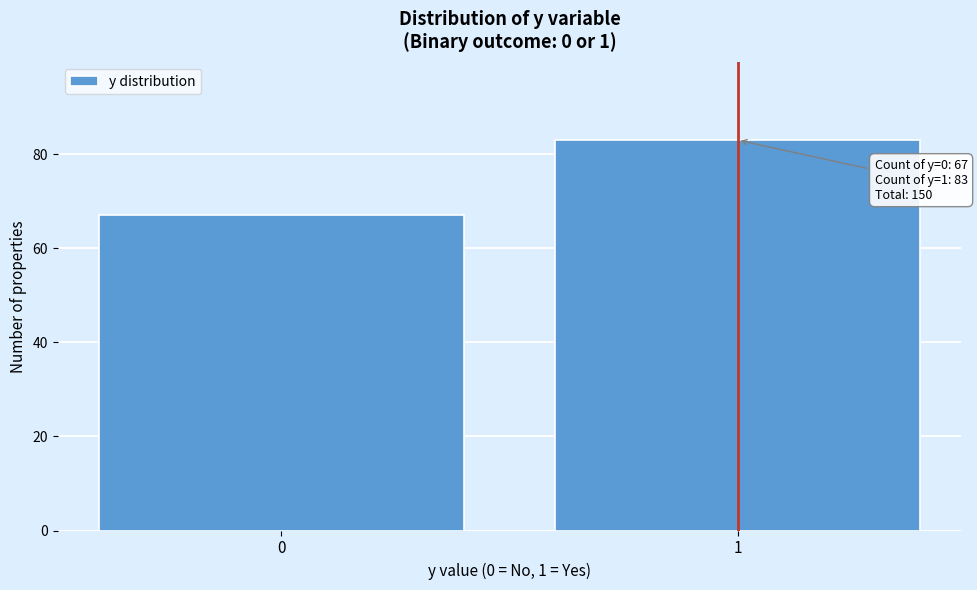

Reading right to left, extract all data points from this chart.

1=83	0=67